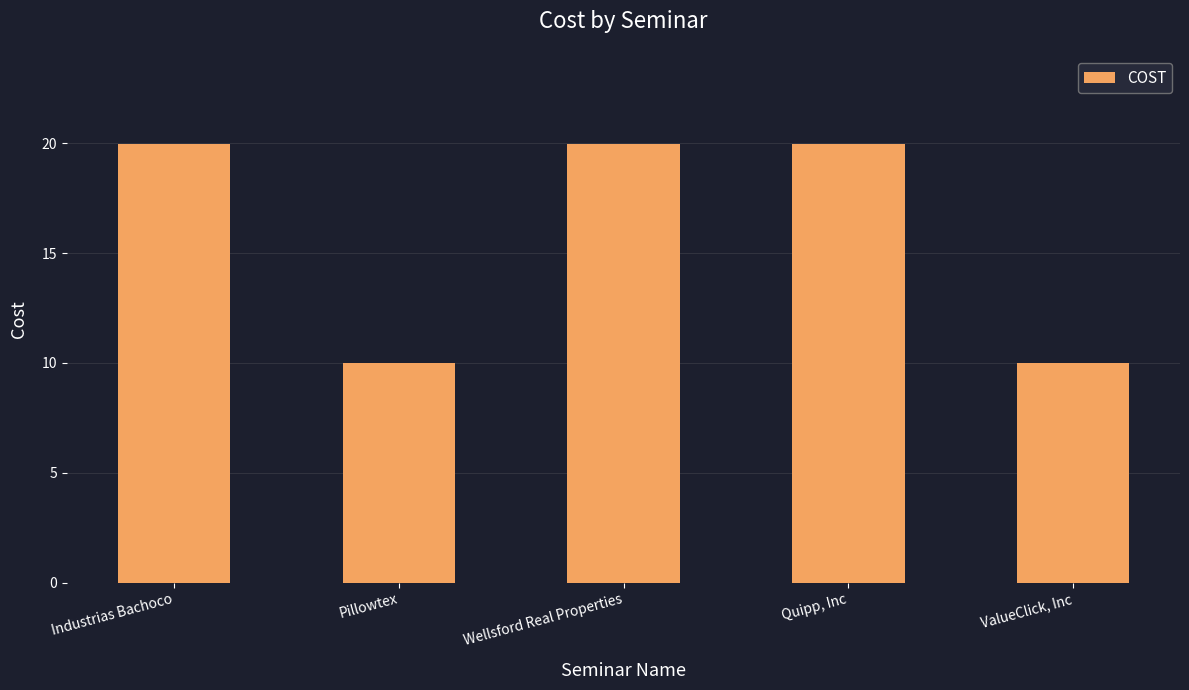

Are the bars horizontal?

No